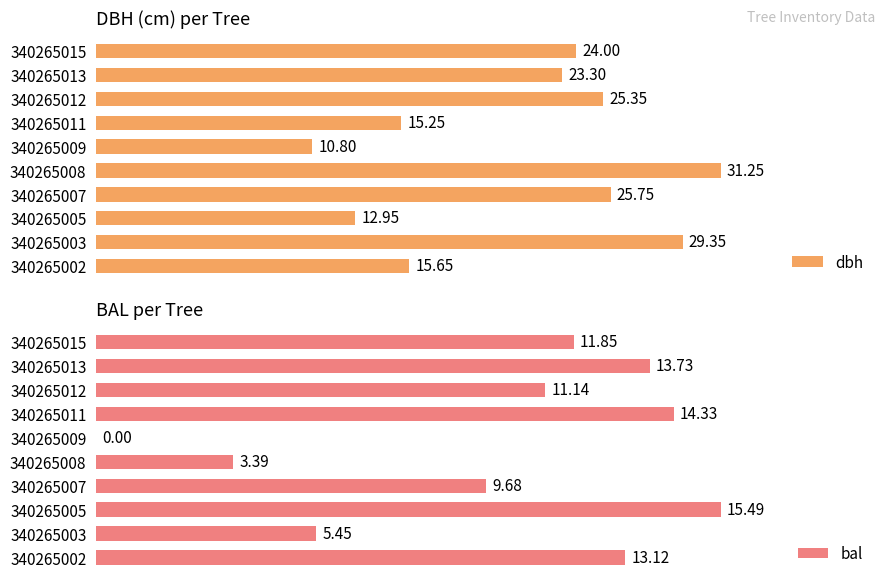

Rank the categories by dbh value from lowest to highest.

340265009, 340265005, 340265011, 340265002, 340265013, 340265015, 340265012, 340265007, 340265003, 340265008